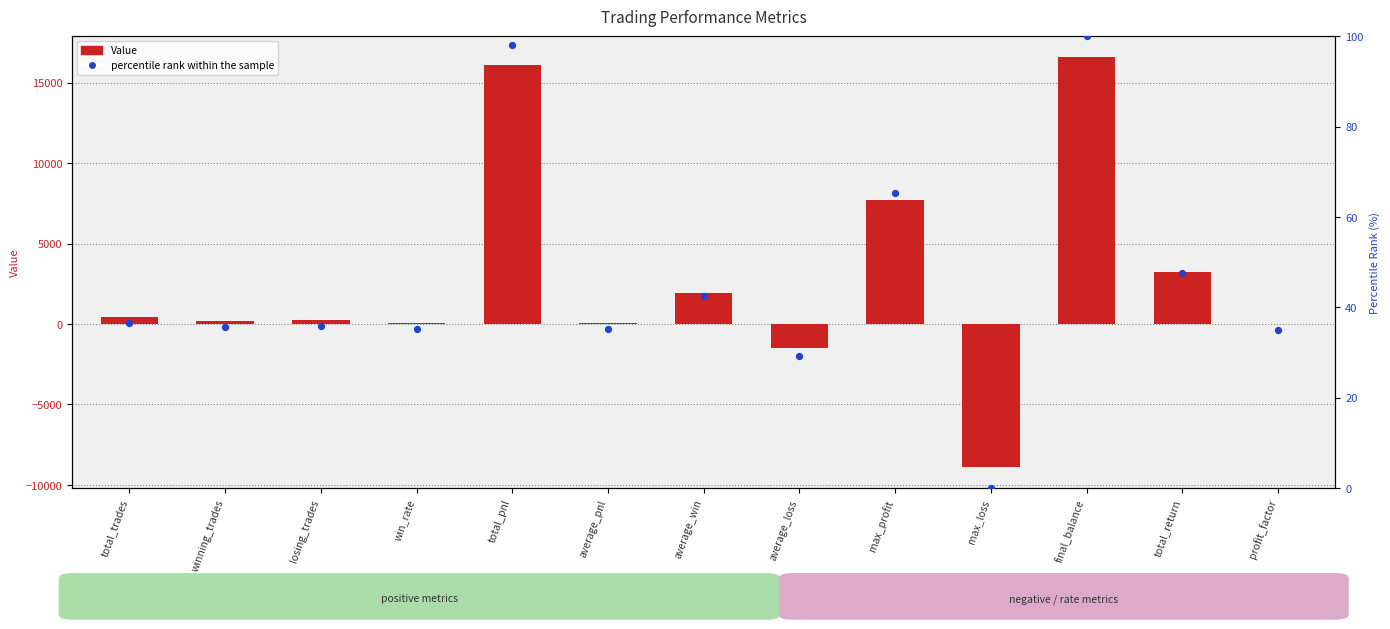

Which series has the largest Y range (max minus min)?

Value